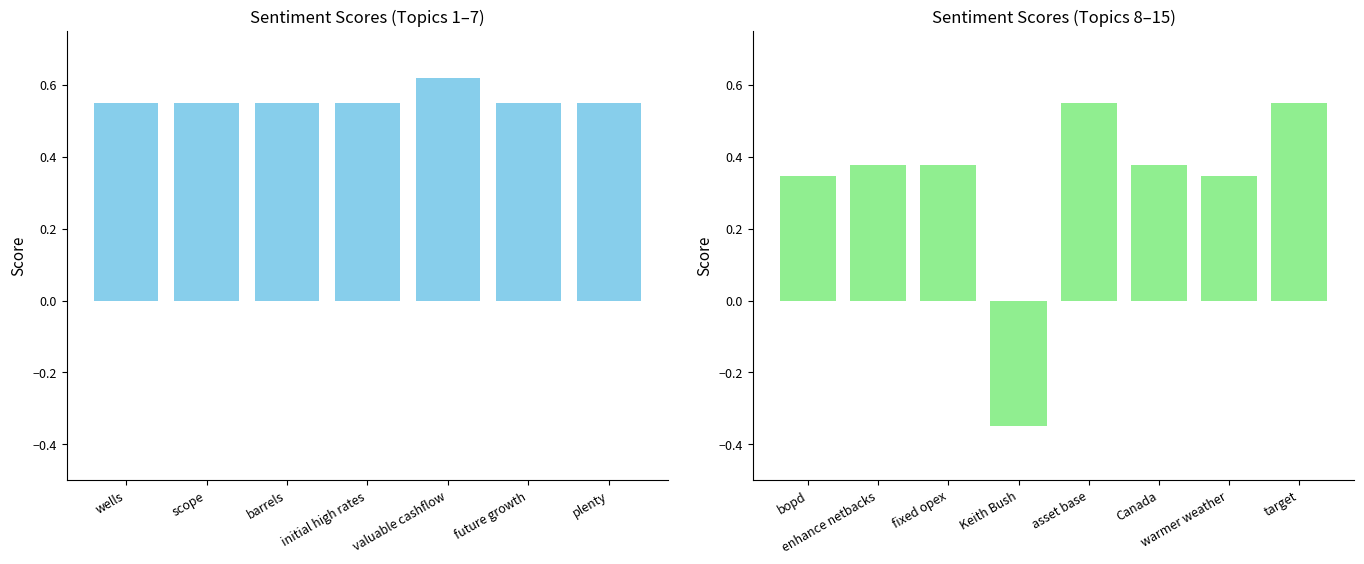

Where does the data first go above 0?

wells